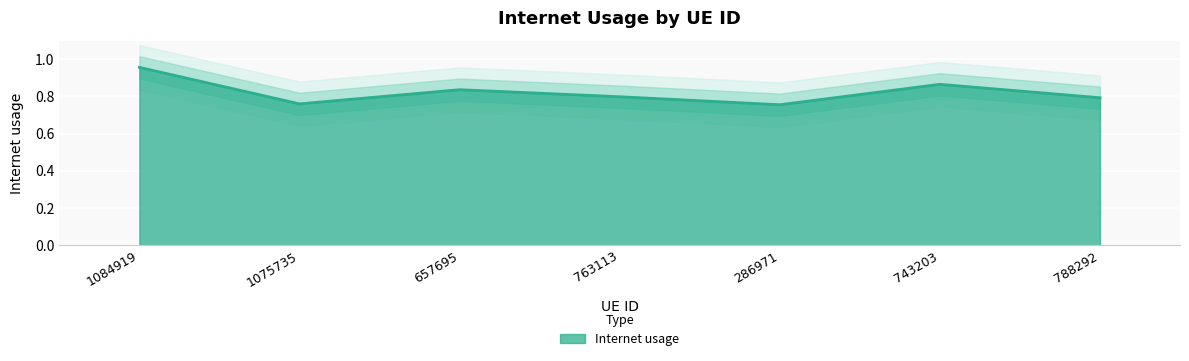

True or false: the data shows 0.9 at 743203.

True